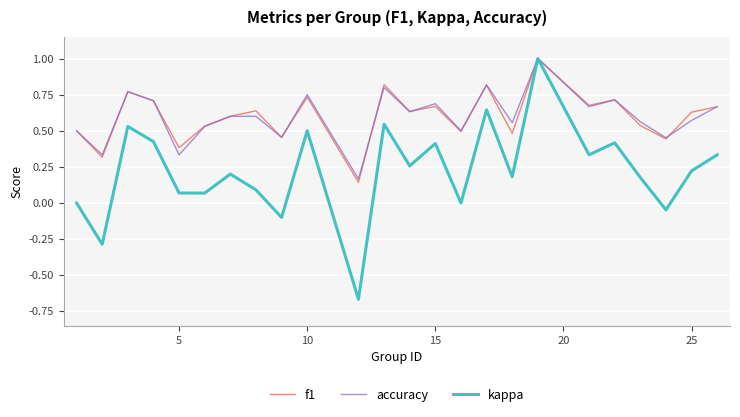

What is the greatest value displayed?

1.0